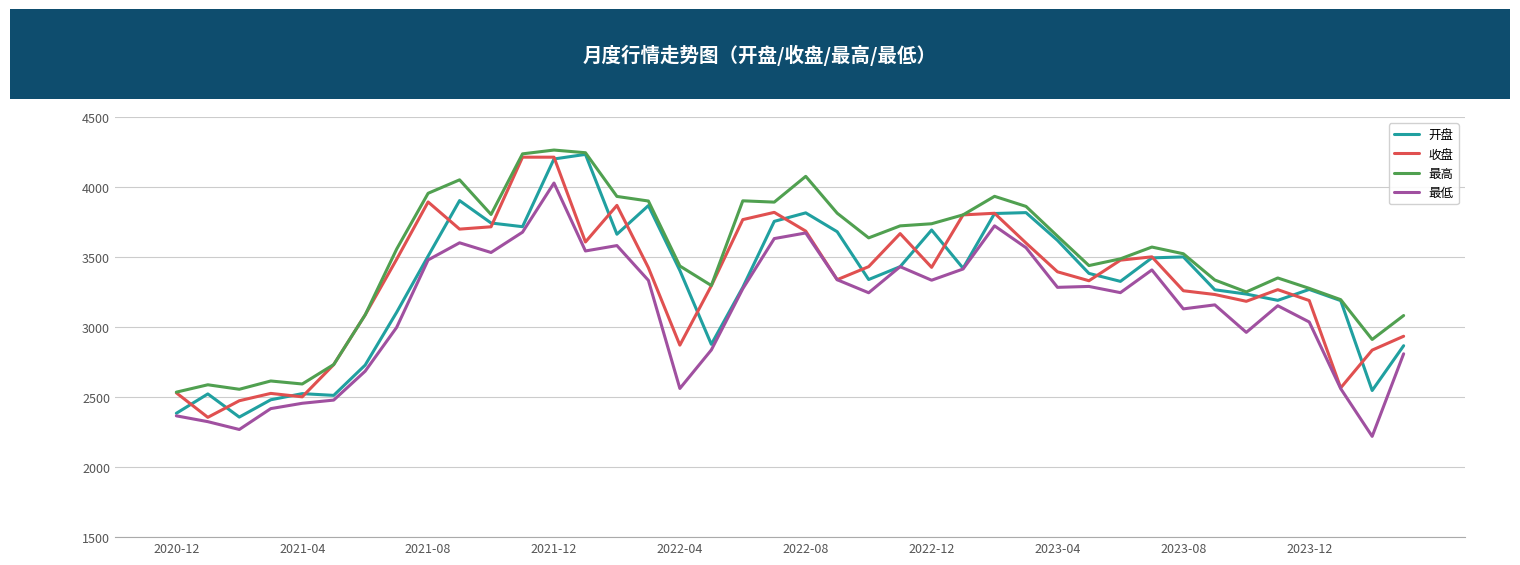

Does the chart display data point markers on the line(s)?

No